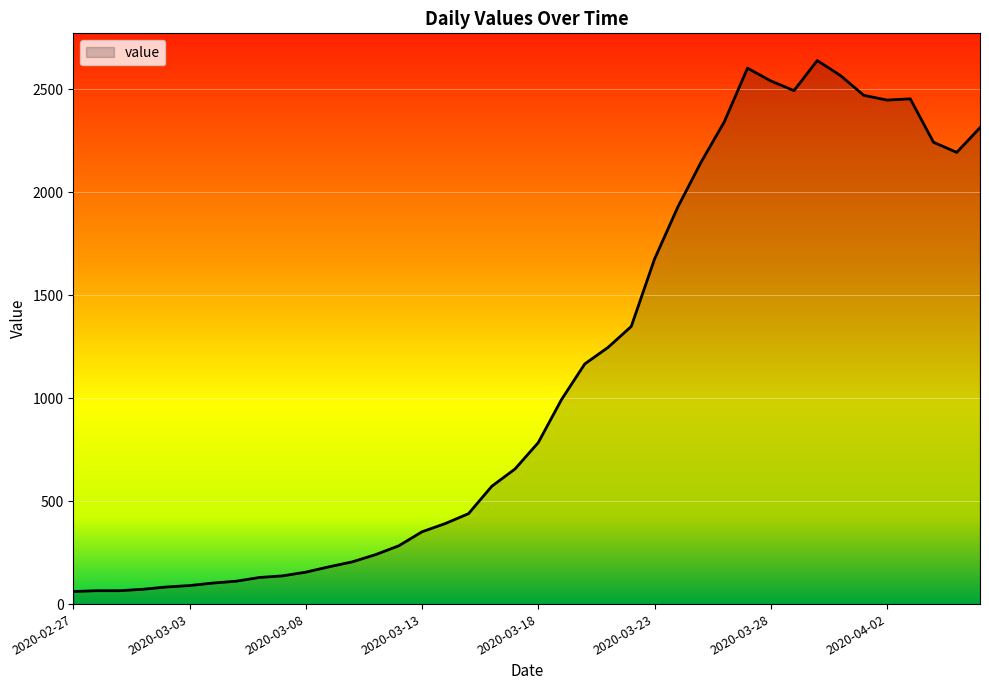

What is the smallest value displayed?

61